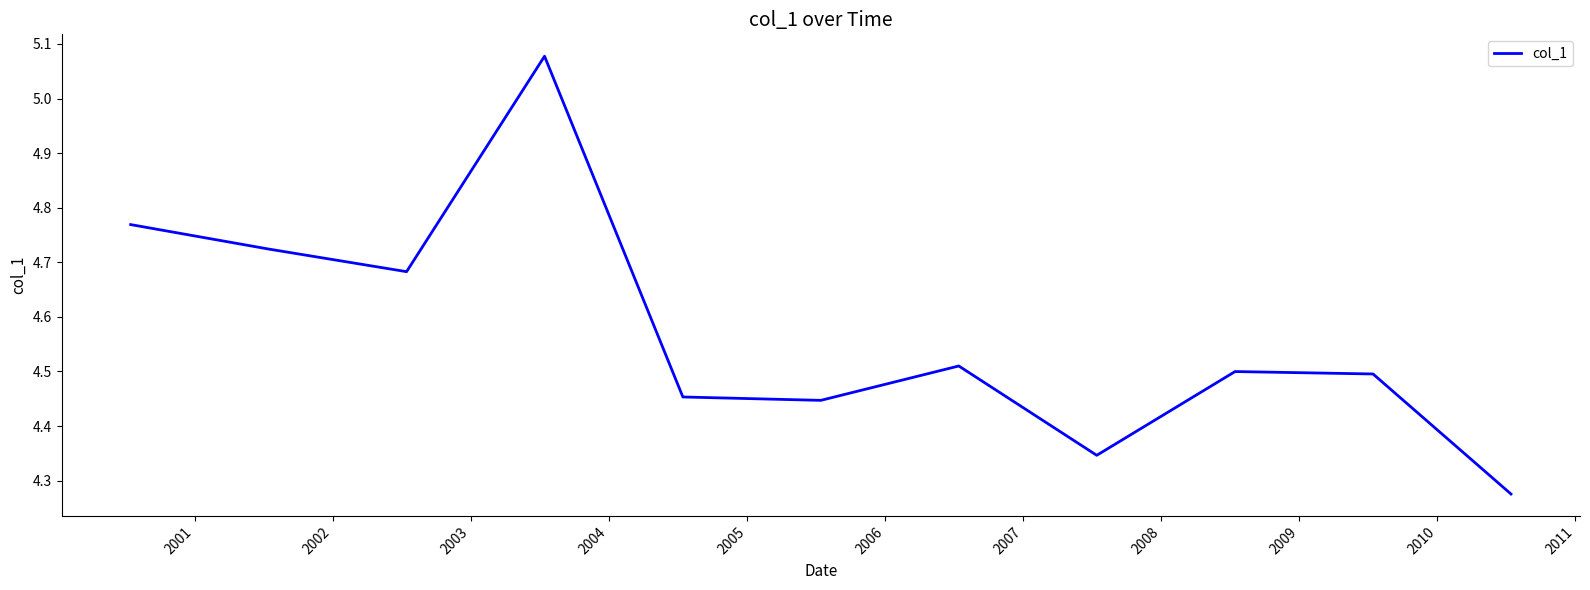

What is the difference between the maximum and minimum values?

0.8